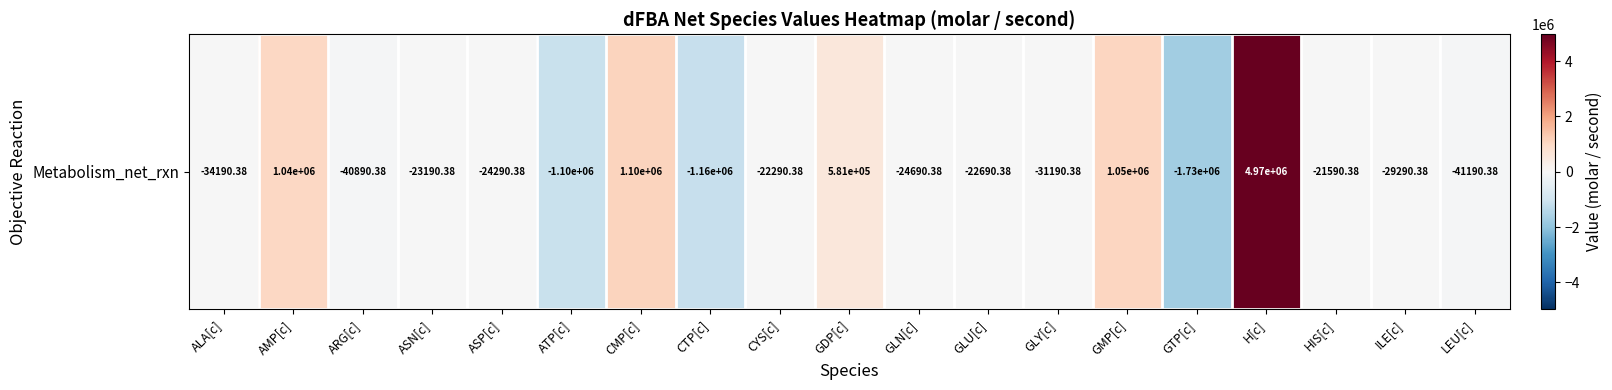

The chart shows a value of -1921224.9 at CTP[c]. True or false?

False